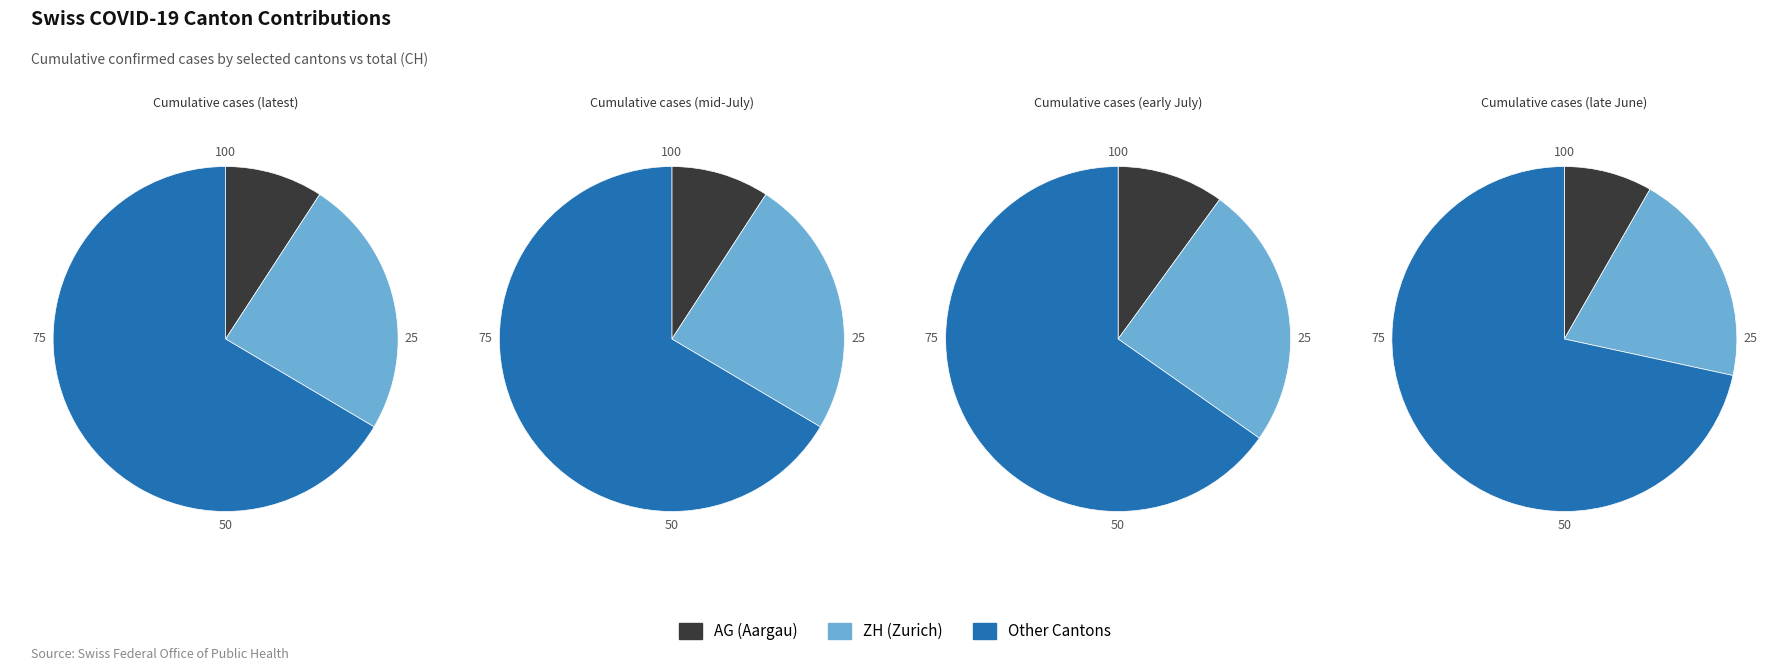

Does 10 account for over 50% of the chart?

No